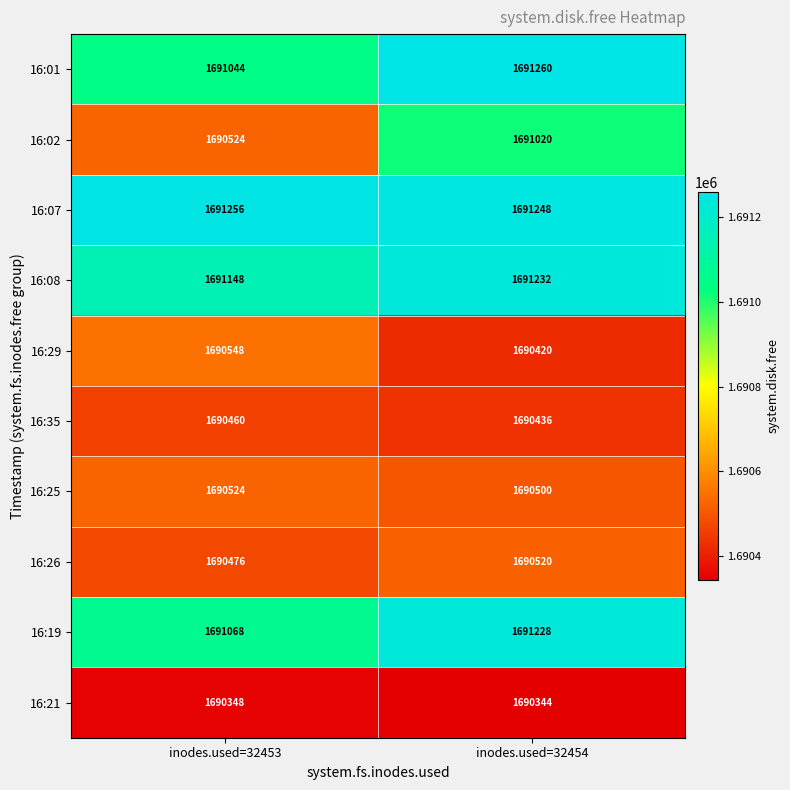

How many data points in 16:07 are less than 1691256?

1